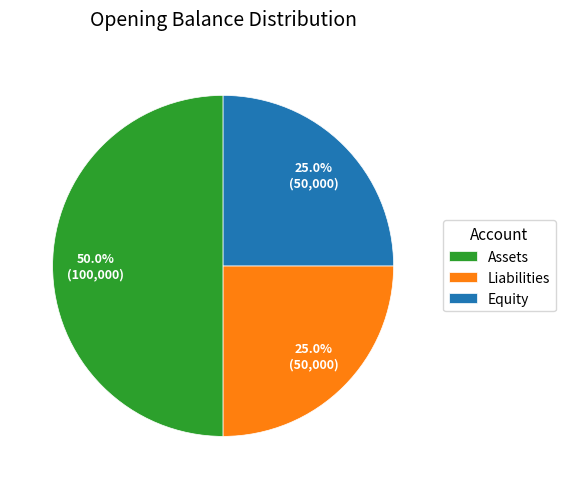

Which has a higher value, Liabilities or Assets?

Assets